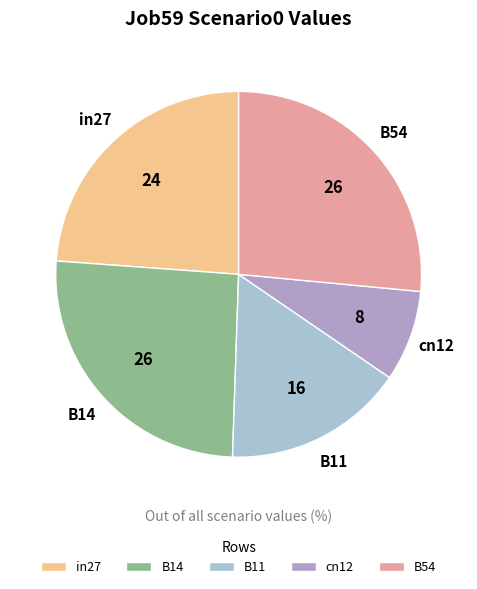

Is cn12 the majority of the pie?

No